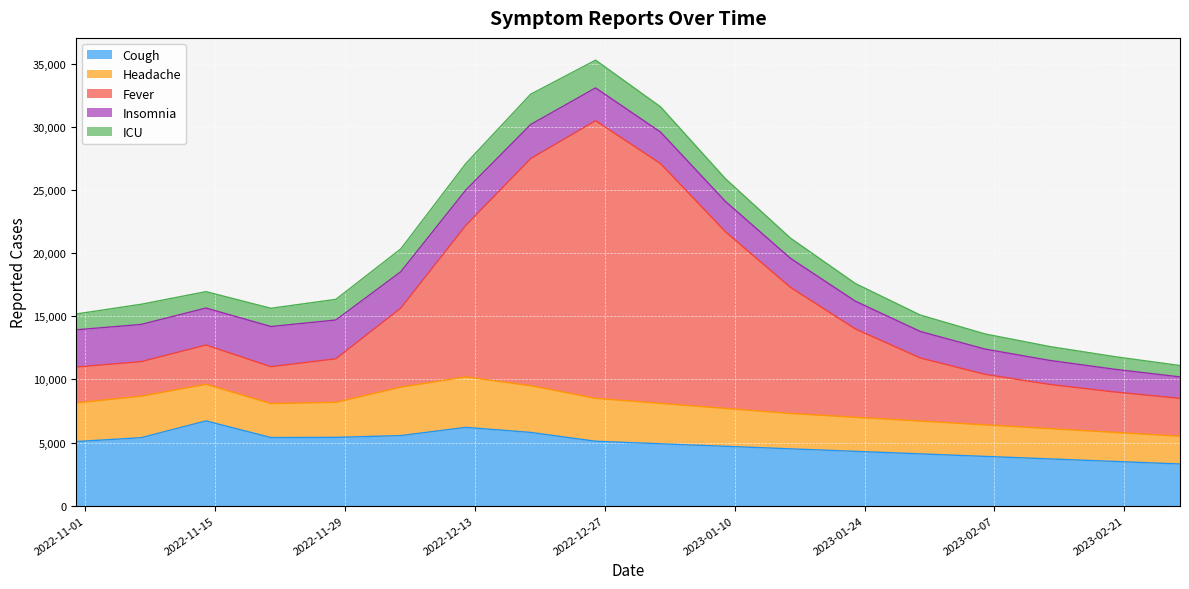

How many times do Insomnia and Headache cross each other?

2